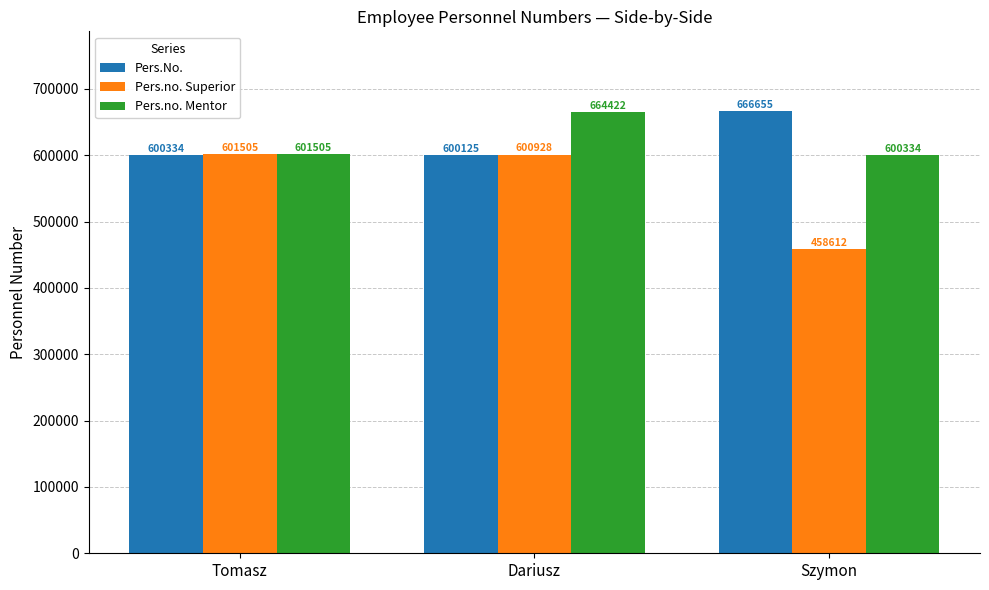

What is the average value of the Pers.No. series?

622371